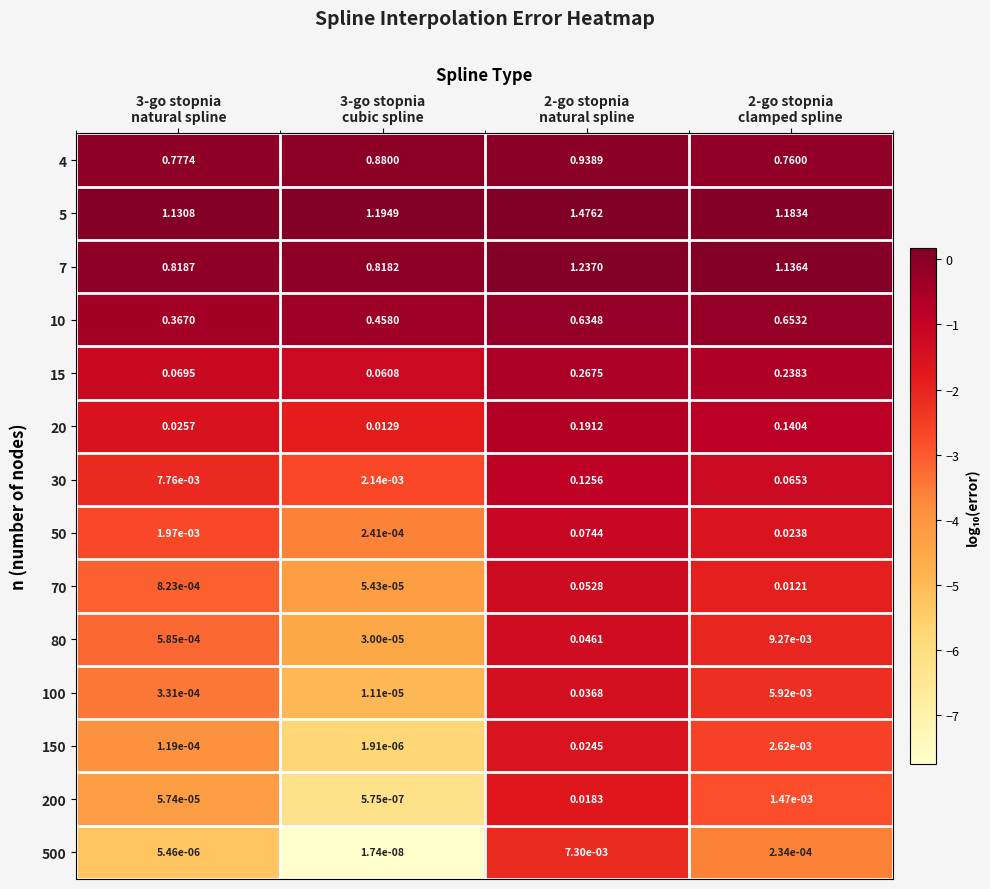

At which category does the chart reach its minimum across all series?

3-go stopnia
cubic spline